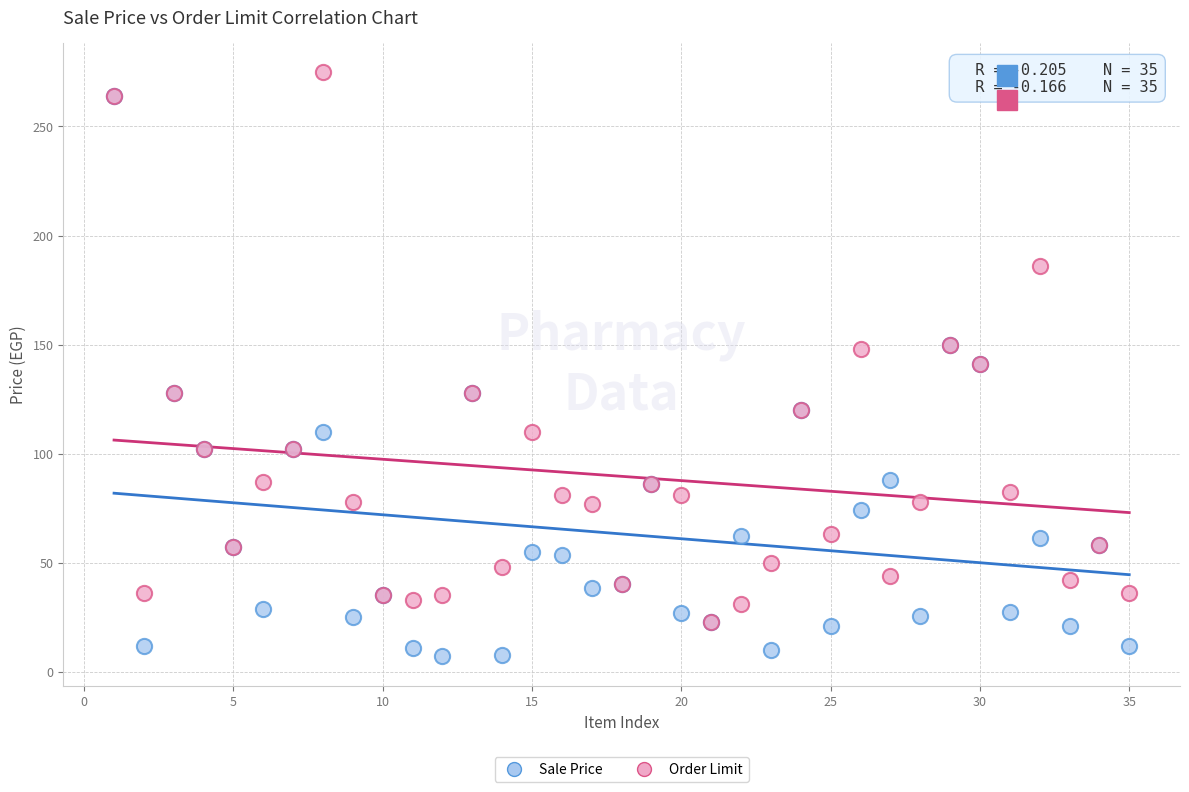

What are all the series names shown in the legend?

Sale Price, Order Limit